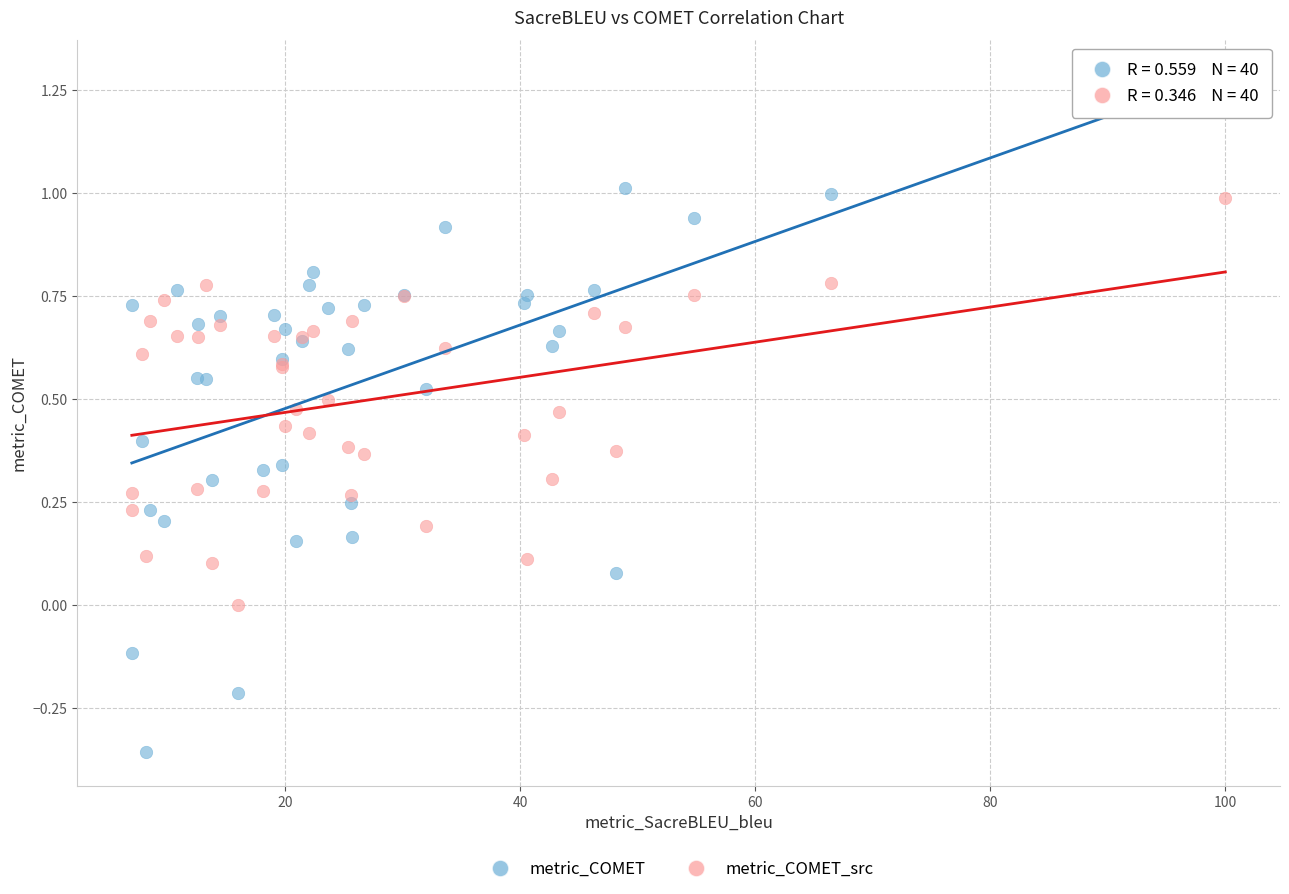

Which series contains the lowest Y value?

metric_COMET